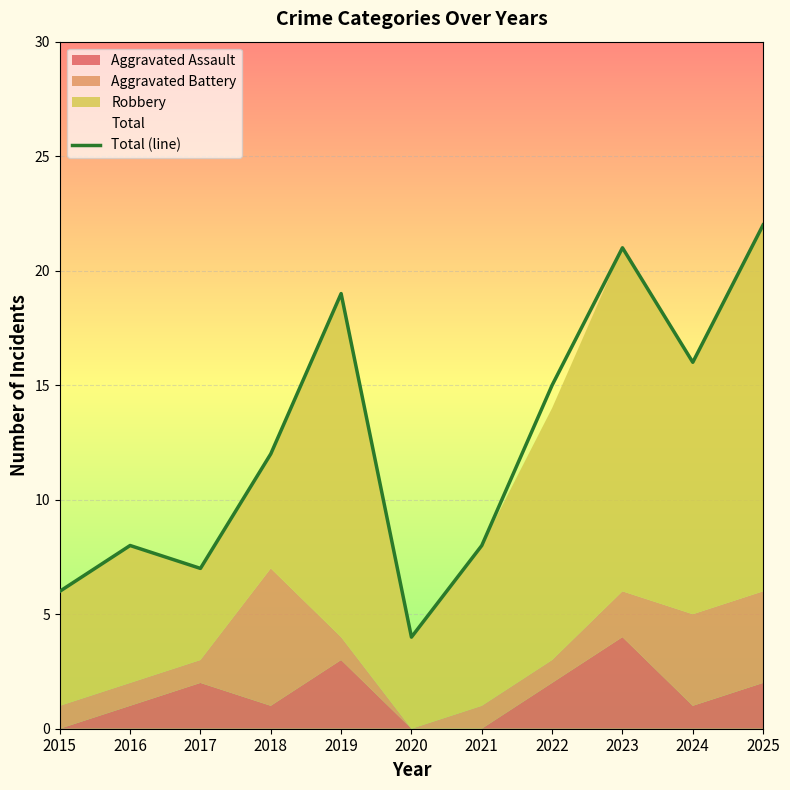

Approximately how many times larger is the value at 2022 compared to 2024?

0.9